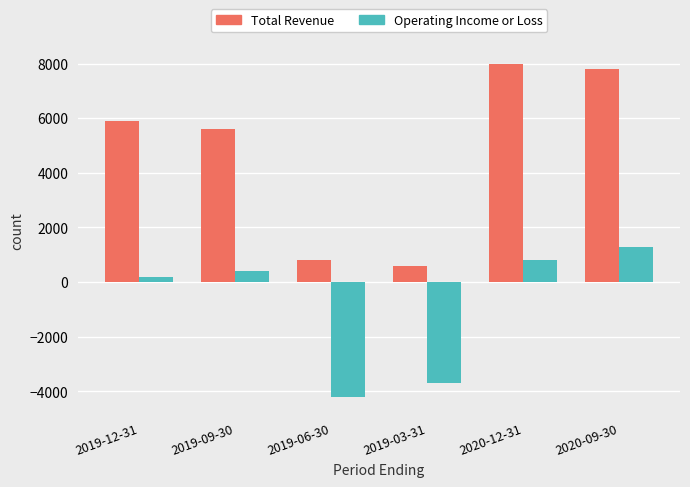

Reading left to right, what are all the values shown in this chart?

Total Revenue: 2019-12-31=5900	2019-09-30=5600	2019-06-30=800	2019-03-31=600	2020-12-31=8000	2020-09-30=7800
Operating Income or Loss: 2019-12-31=200	2019-09-30=400	2019-06-30=-4200	2019-03-31=-3700	2020-12-31=800	2020-09-30=1300